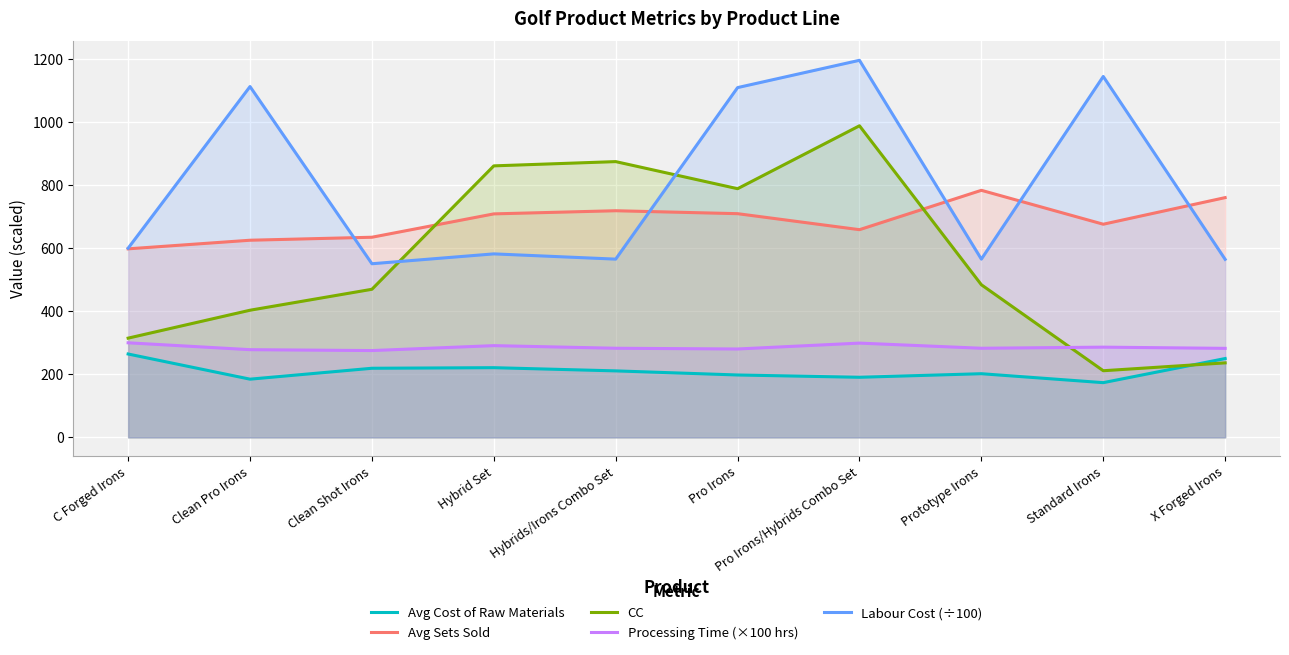

True or false: Labour Cost (÷100) and Avg Cost of Raw Materials intersect in this chart.

False